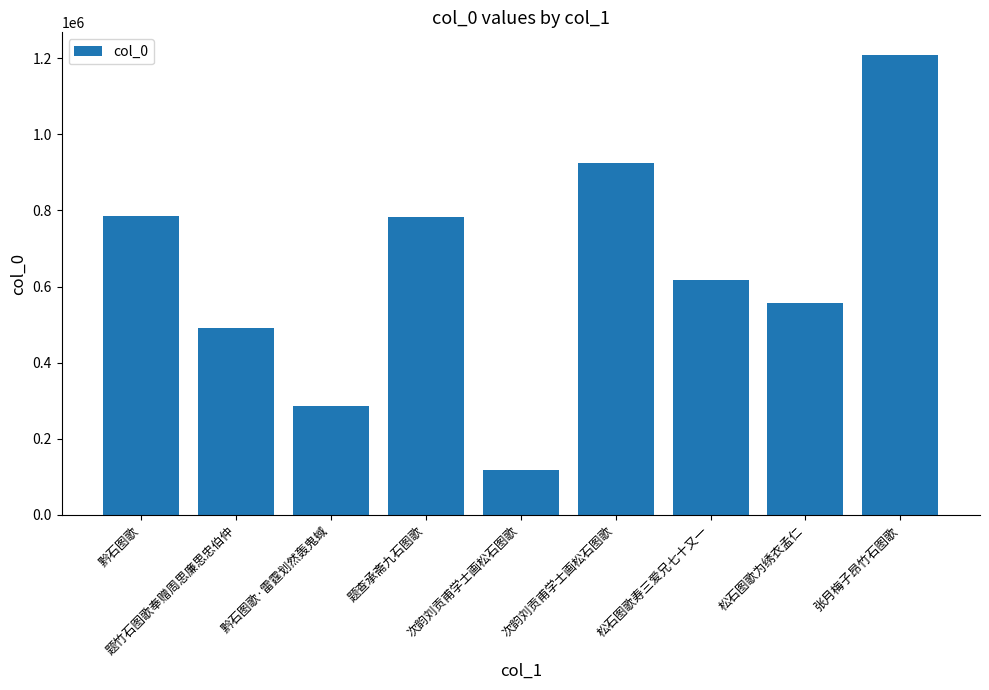

Is it true that the value at 题竹石图歌奉赠周思廉思忠伯仲 is 491623?

True